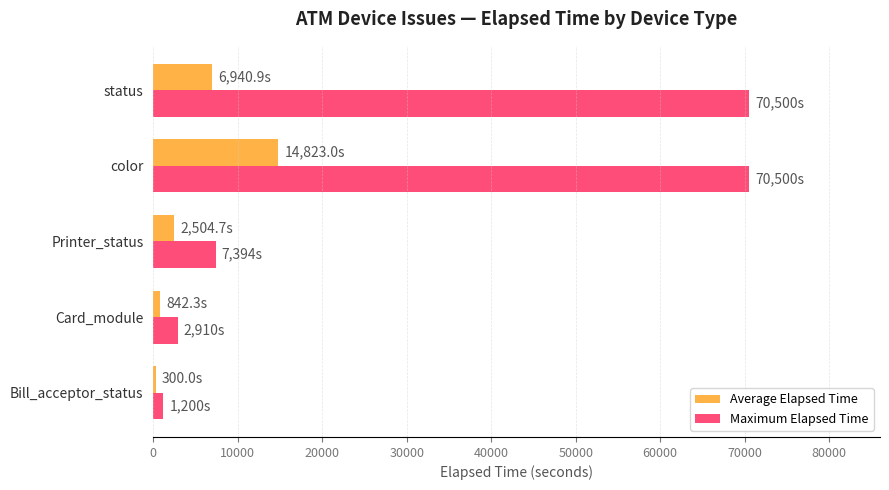

Count the number of data series in this chart.

2